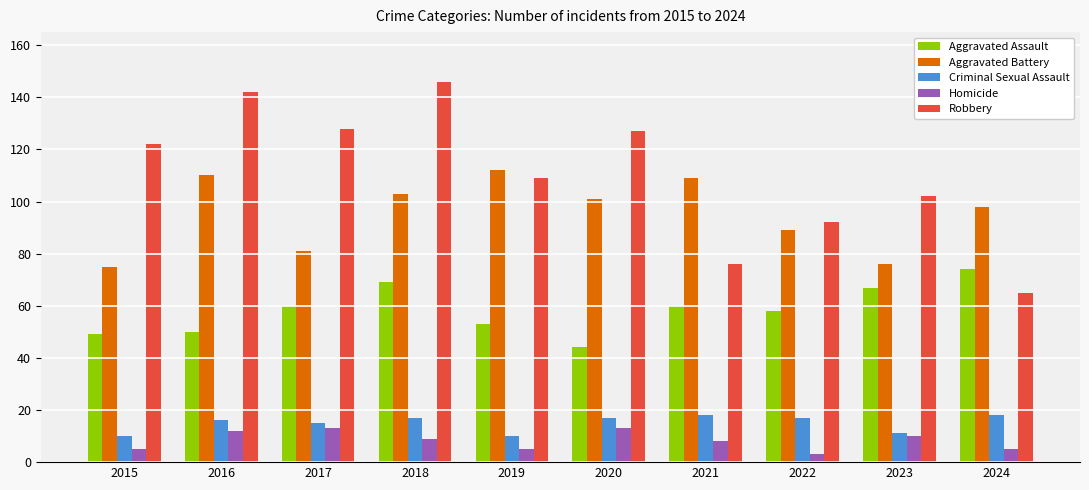

What value does the Robbery series have at 2020?

127